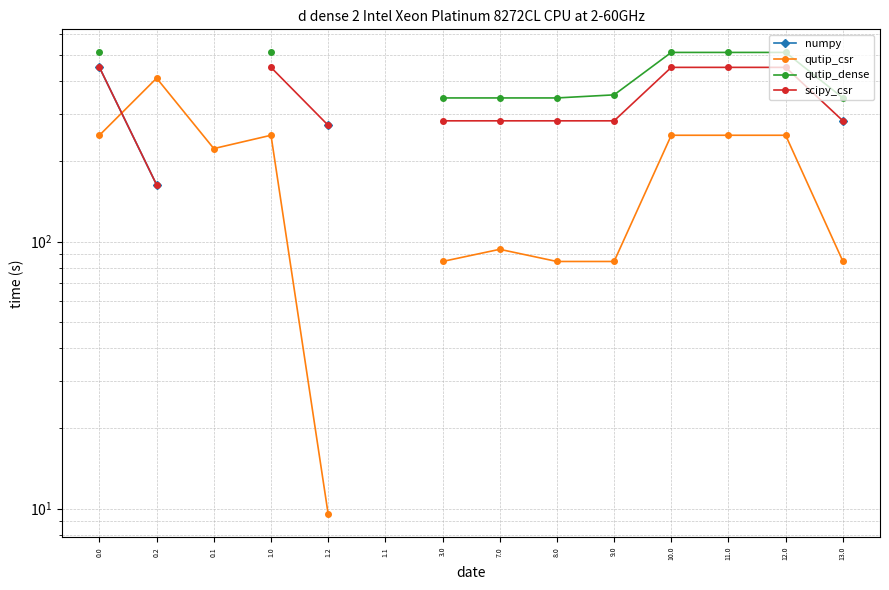

True or false: numpy and scipy_csr cross at least once.

False